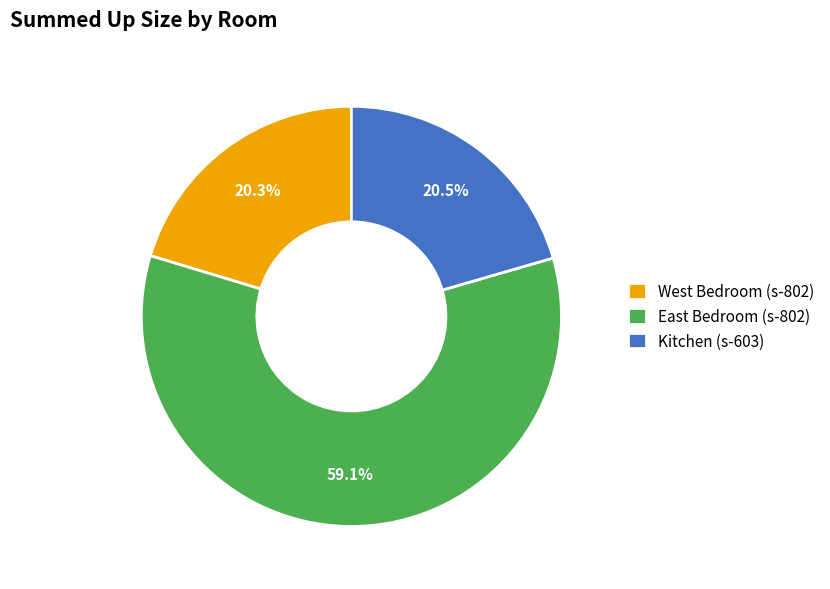

Is it true that East Bedroom (s-802) is 52% of the pie?

False